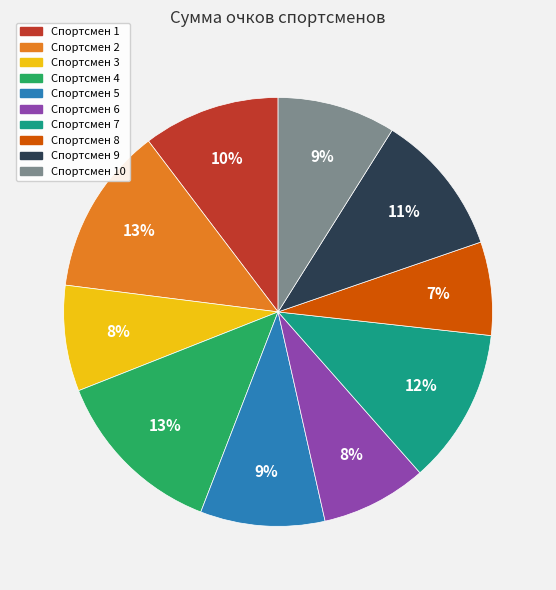

Is there a majority slice in this chart?

No